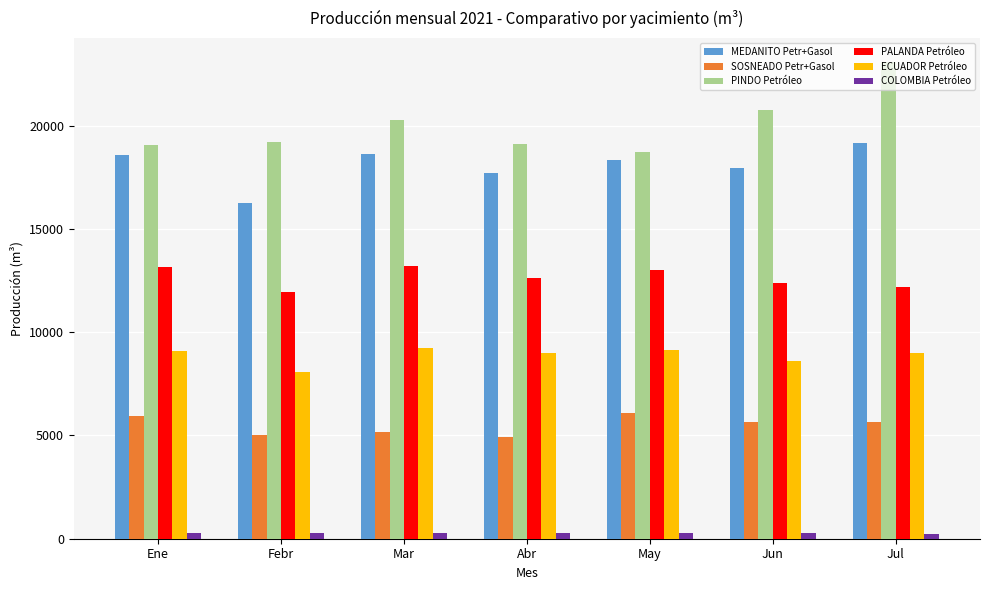

What is the minimum value for ECUADOR Petróleo?

8067.9